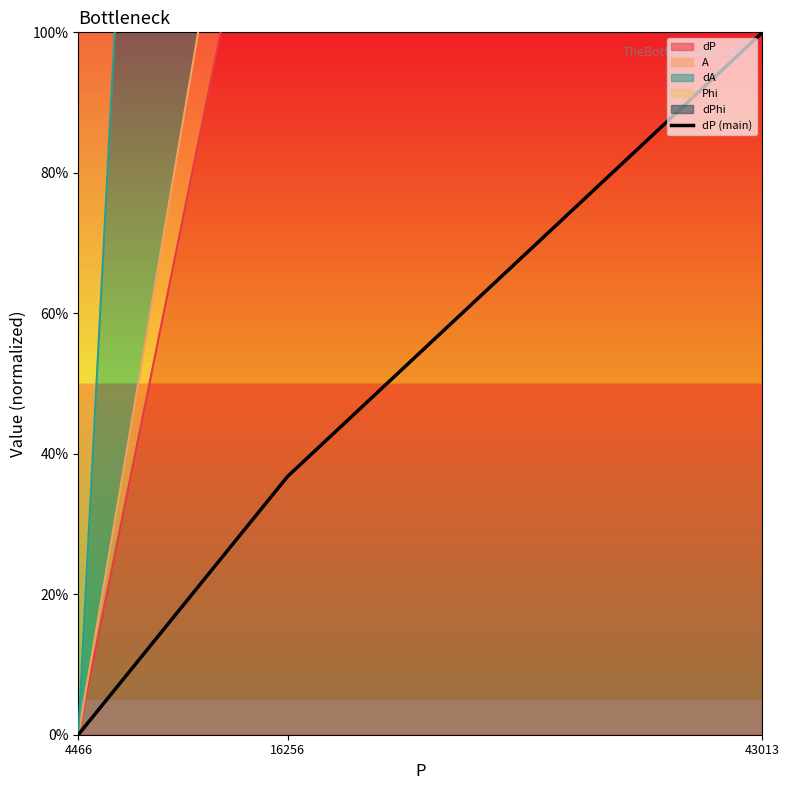

True or false: the data shows 36.8 at 16256.

True